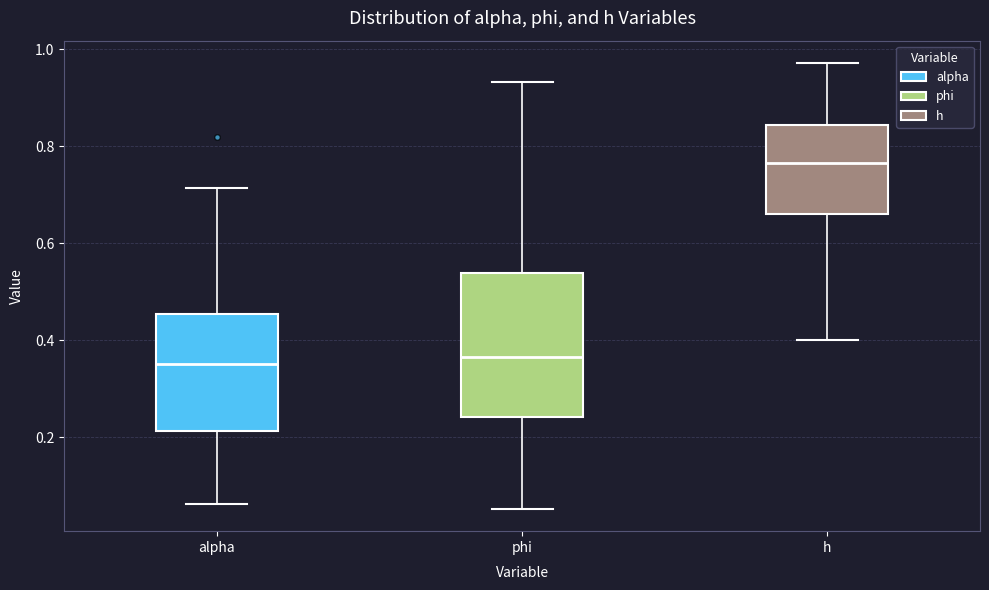

Where does the median line of the box for alpha sit on the y-axis? The values are not printed on the chart, so give them approximately, as read against the axis.

0.36